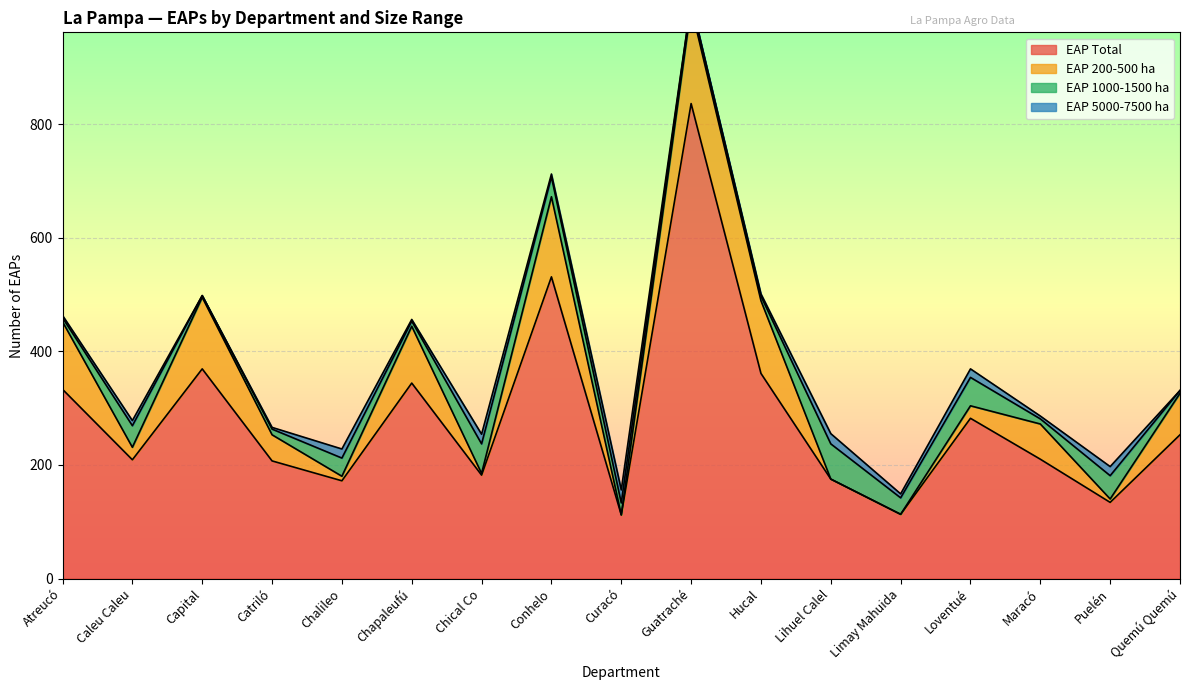

Is the value of EAP 5000-7500 ha at Maracó greater than the value of EAP Total at Chalileo?

No